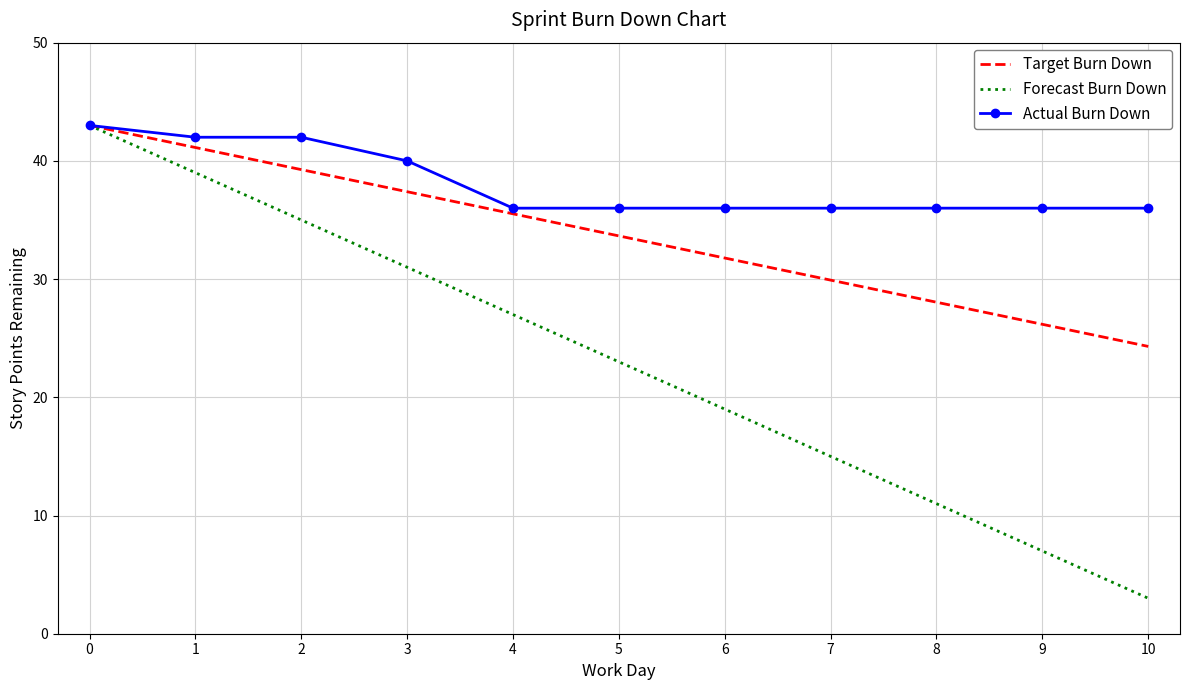

True or false: Forecast Burn Down has a value of 31.0 at 3.

True